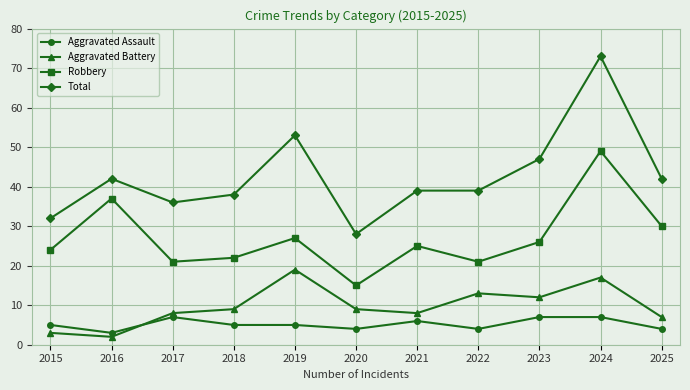

List the series in order of their peak value, highest first.

Total, Robbery, Aggravated Battery, Aggravated Assault